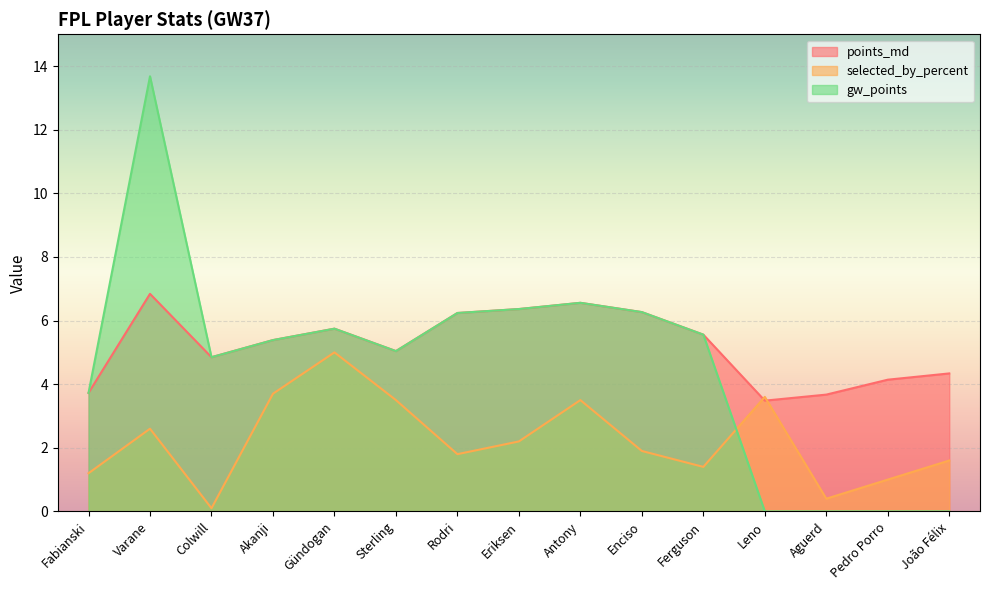

Which has a higher value, João Félix or Rodri?

Rodri